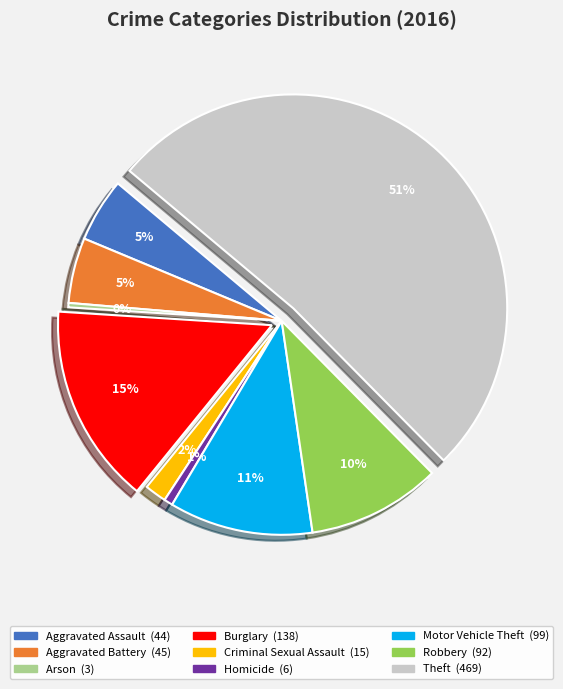

Is there any slice that represents more than half of the pie?

Yes